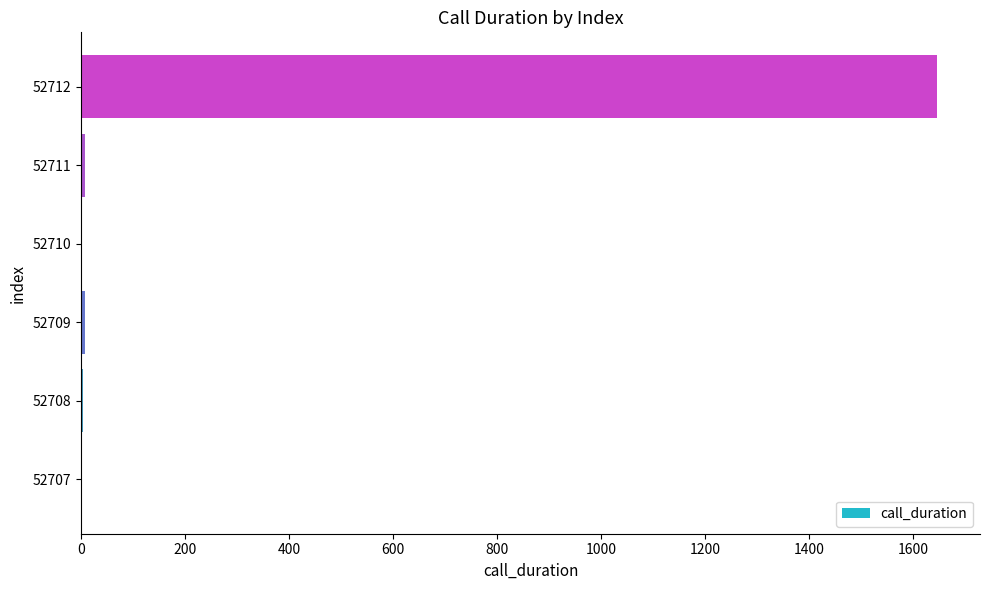

Count the number of categories in the chart.

6